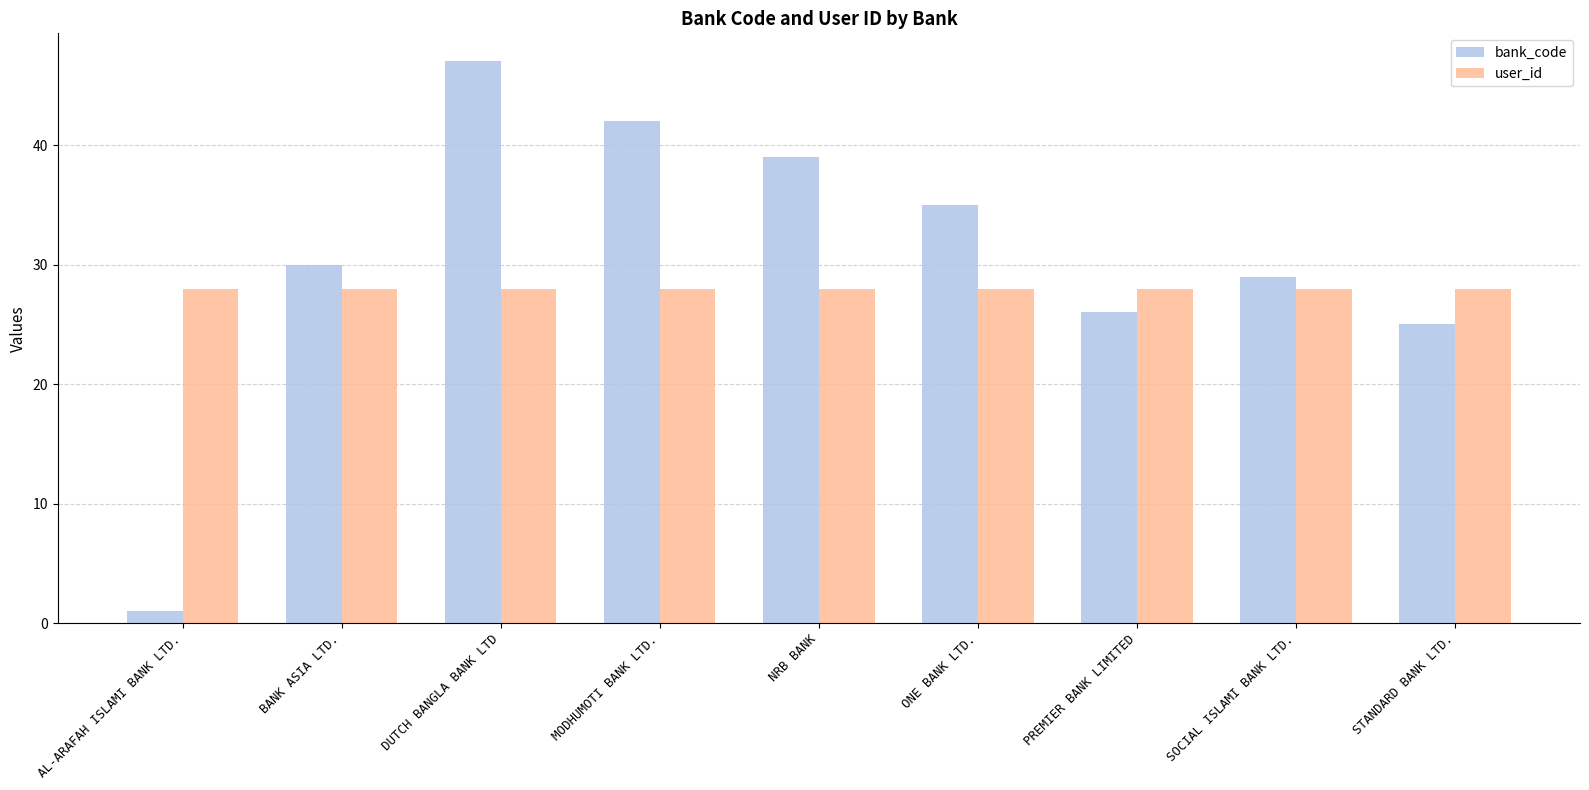

What is the lowest value of the user_id series?

28